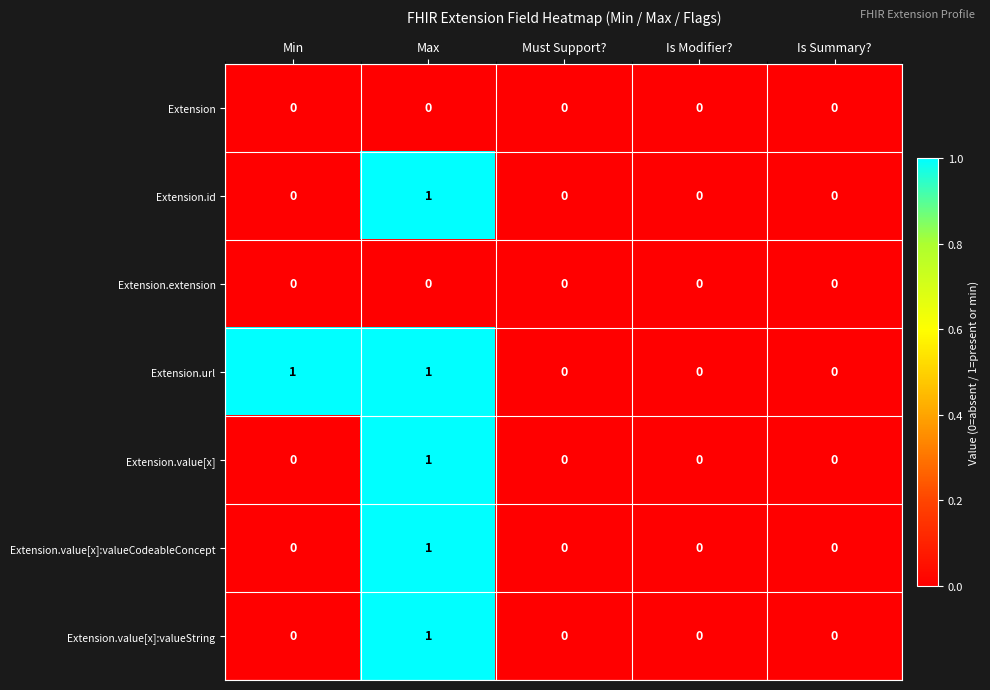

What is the total value across all series at Max?

5